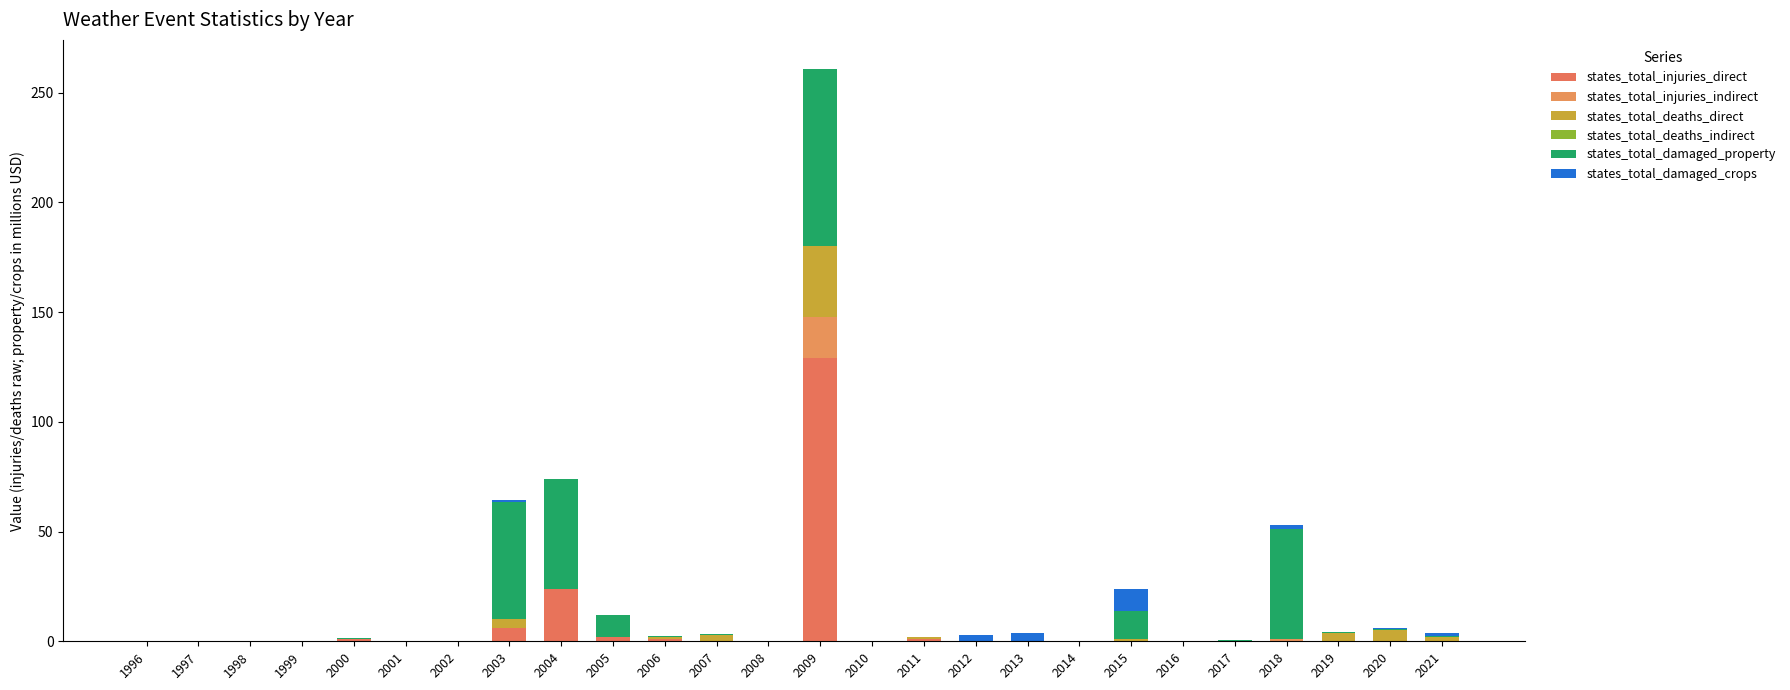

At which category is the sum across all series the highest?

2009